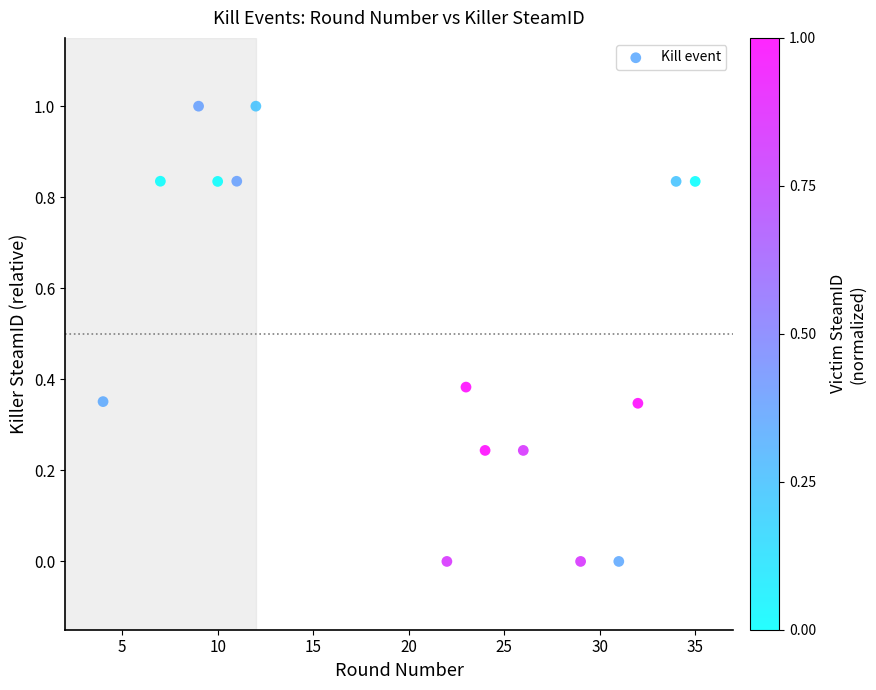

How many points are shown in the scatter plot?

15